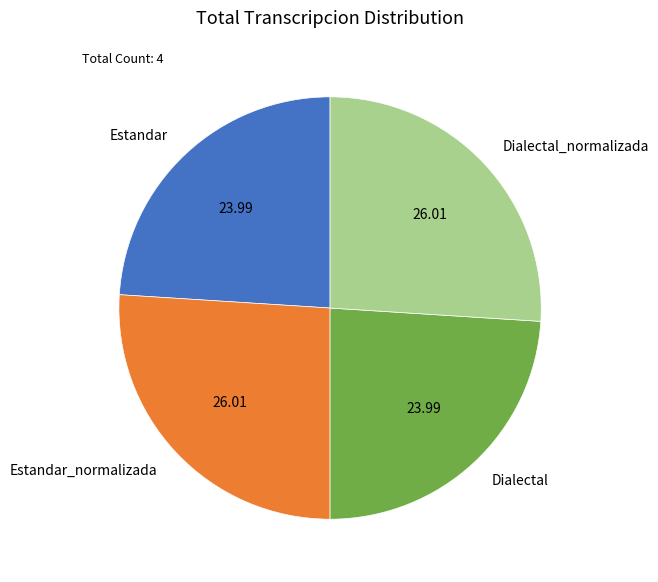

Approximately how many times larger is the value at Estandar compared to Estandar_normalizada?

0.9